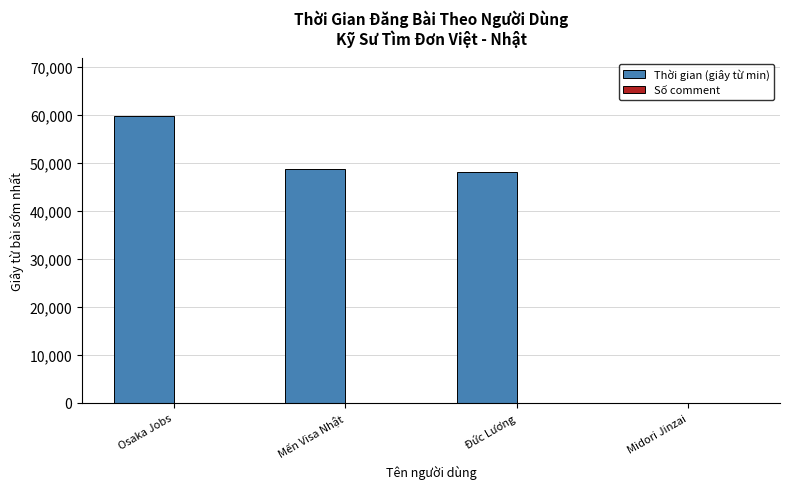

The chart shows a value of 59820 at Osaka Jobs. True or false?

True